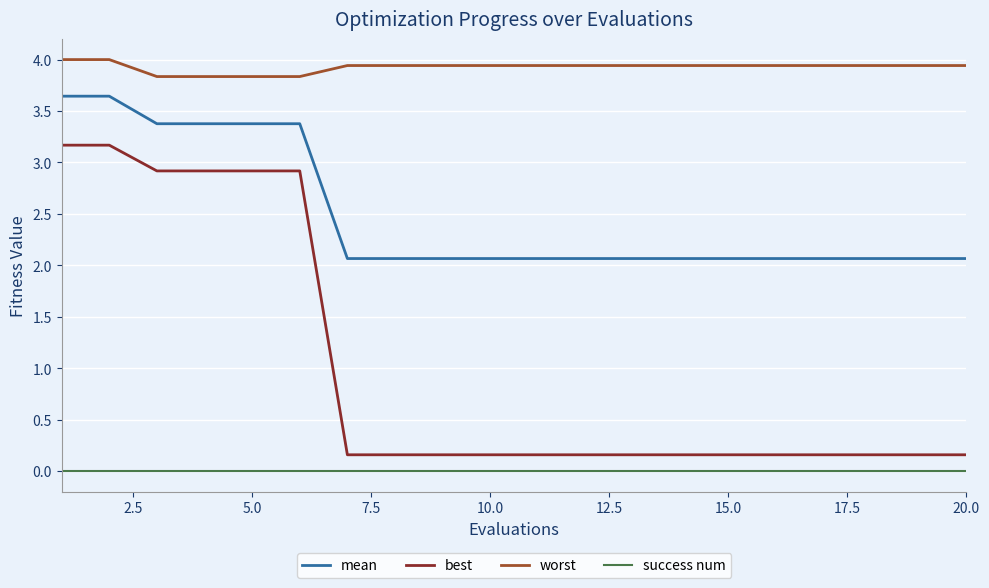

List the series in order of their overall mean, lowest first.

success num, best, mean, worst